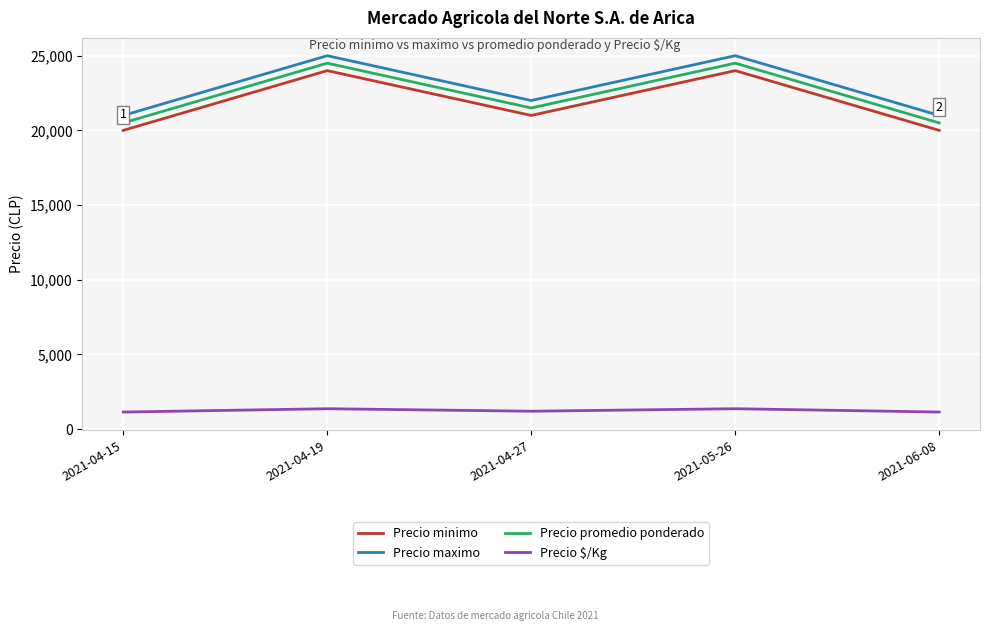

What is the spread (max minus min) of values at 2021-04-27?

20806